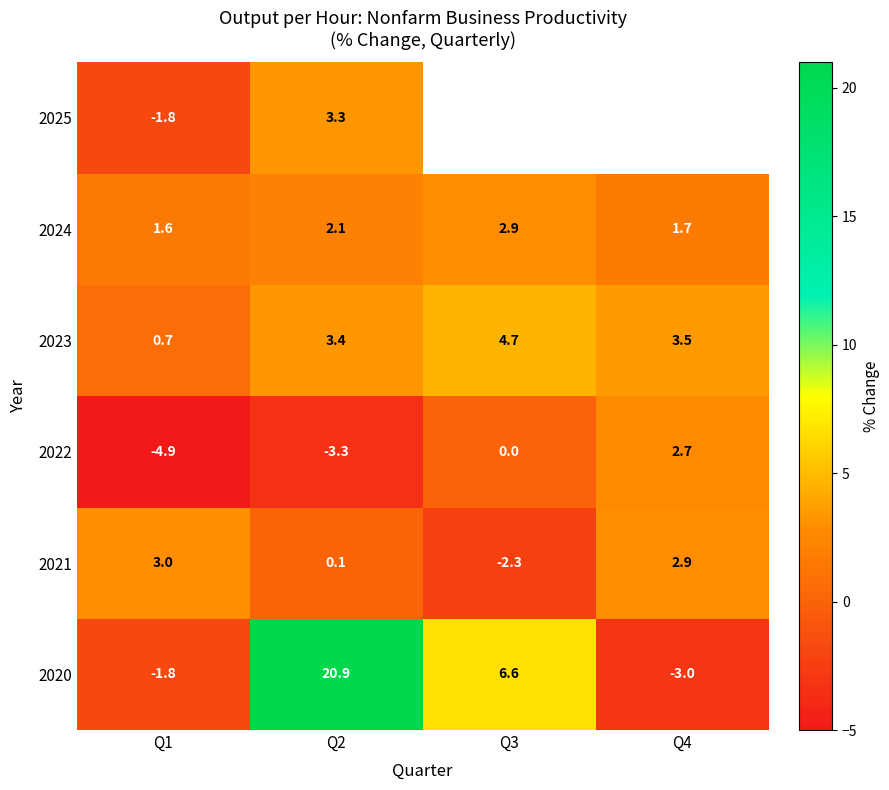

What is the difference between the maximum and minimum values in the row_0 series?

23.9